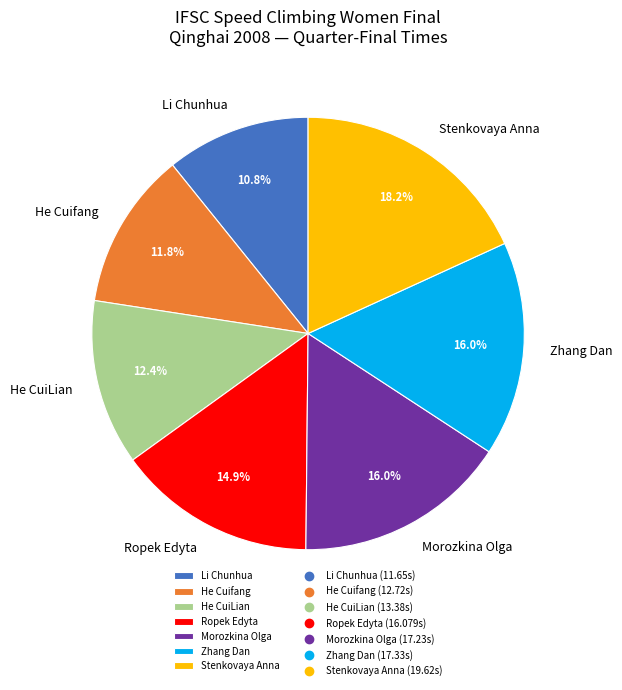

Is the sum of Li Chunhua and He CuiLian greater than half?

No